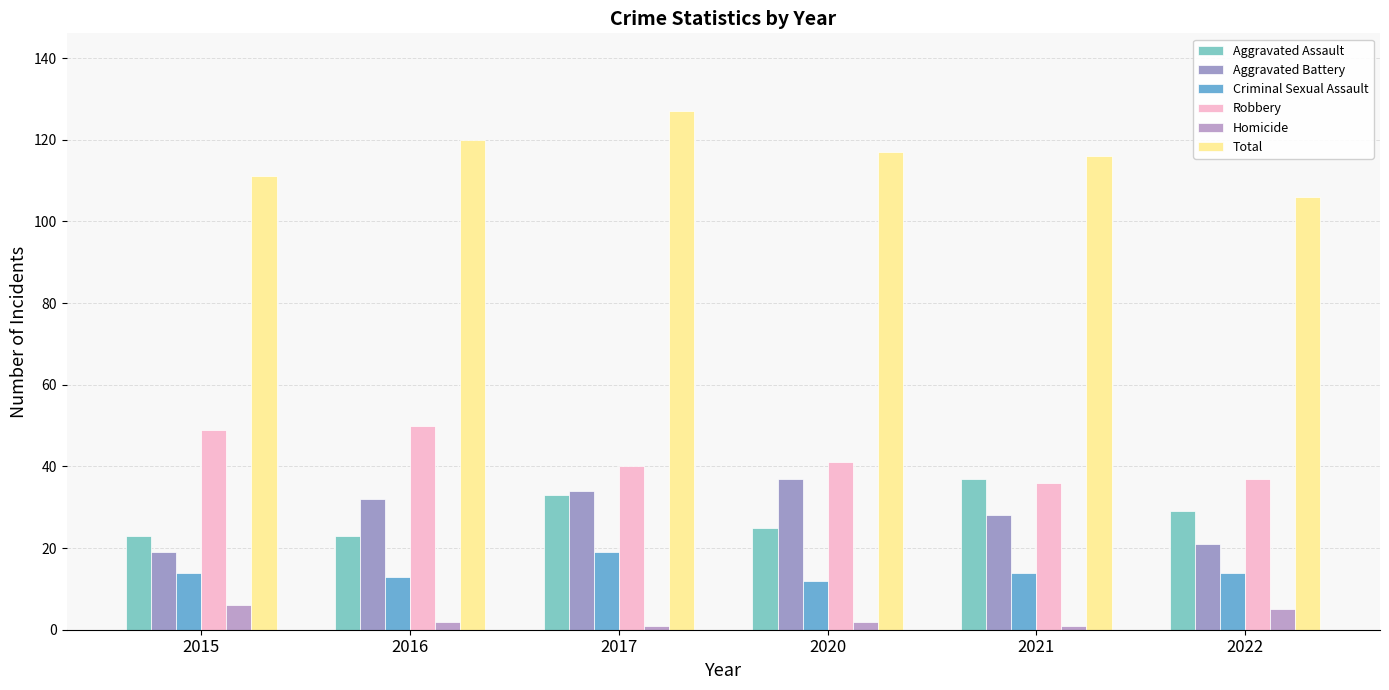

What is the value of the Total bar at the 3rd from the left?

127